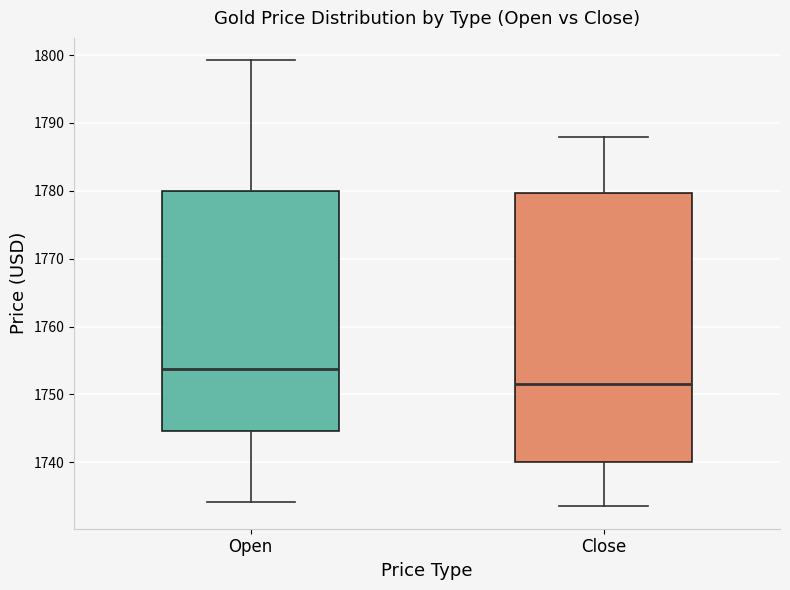

Reading left to right, transcribe this box plot: for each box, give where its median line is, the range the box spans, and where its two whiskers end, as read against the y-axis. The values are not printed on the chart, so give them approximately, as read against the axis.

Open: median 1754, box 1745 to 1780, whiskers 1734 to 1799
Close: median 1751, box 1740 to 1780, whiskers 1734 to 1788